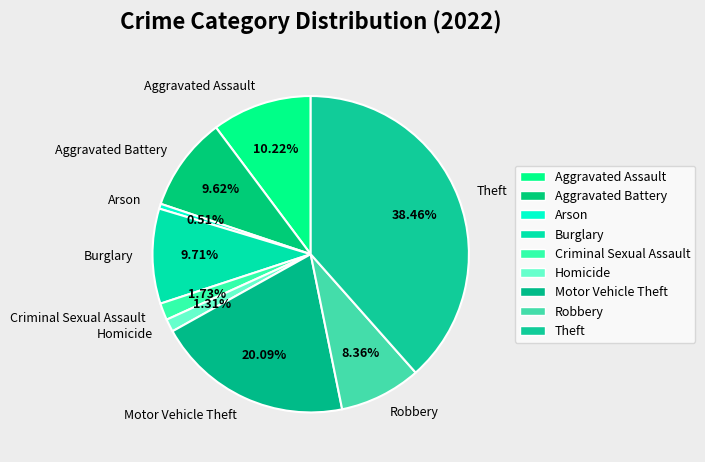

How many segments does this pie chart have?

9